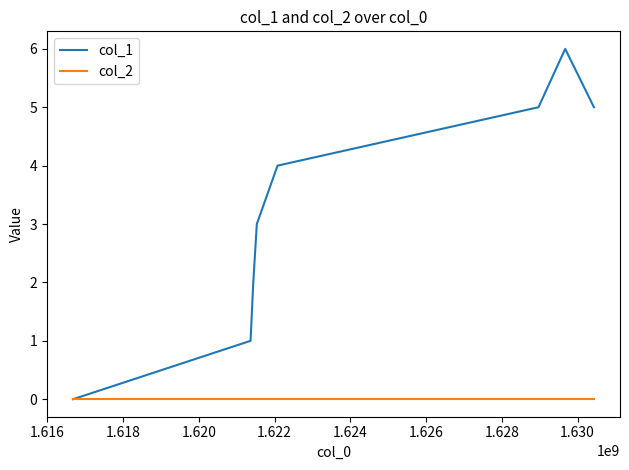

How many distinct data groups are displayed?

2